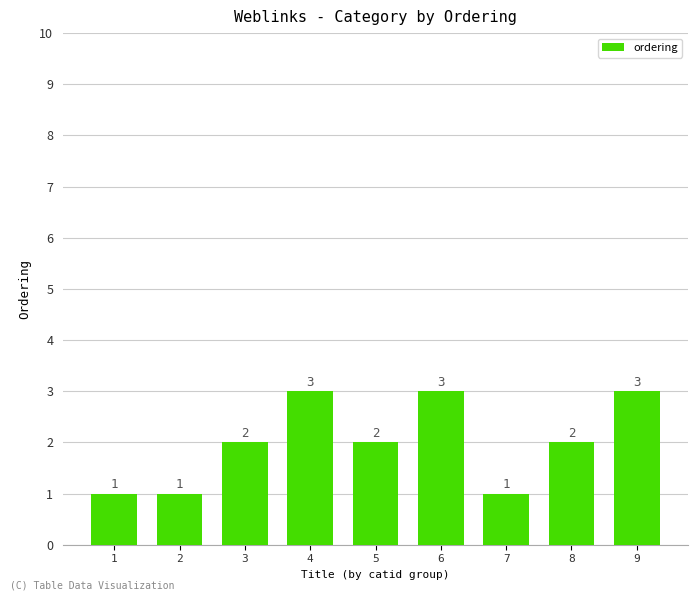

What is the value of the 4th bar from the left?

3